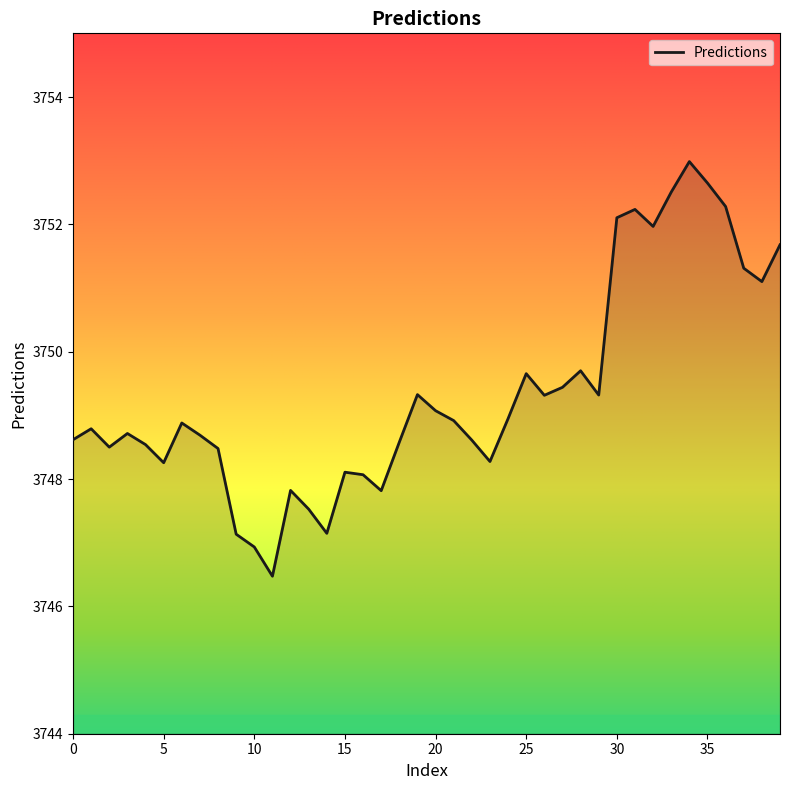

What is the smallest value displayed?

3746.5